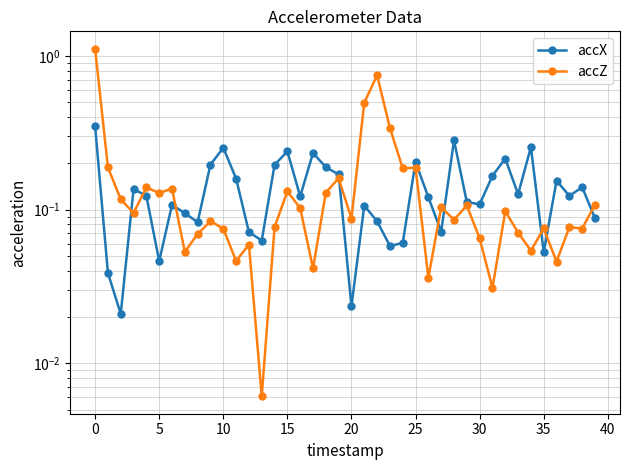

Rank the series by their maximum value, from highest to lowest.

accZ, accX